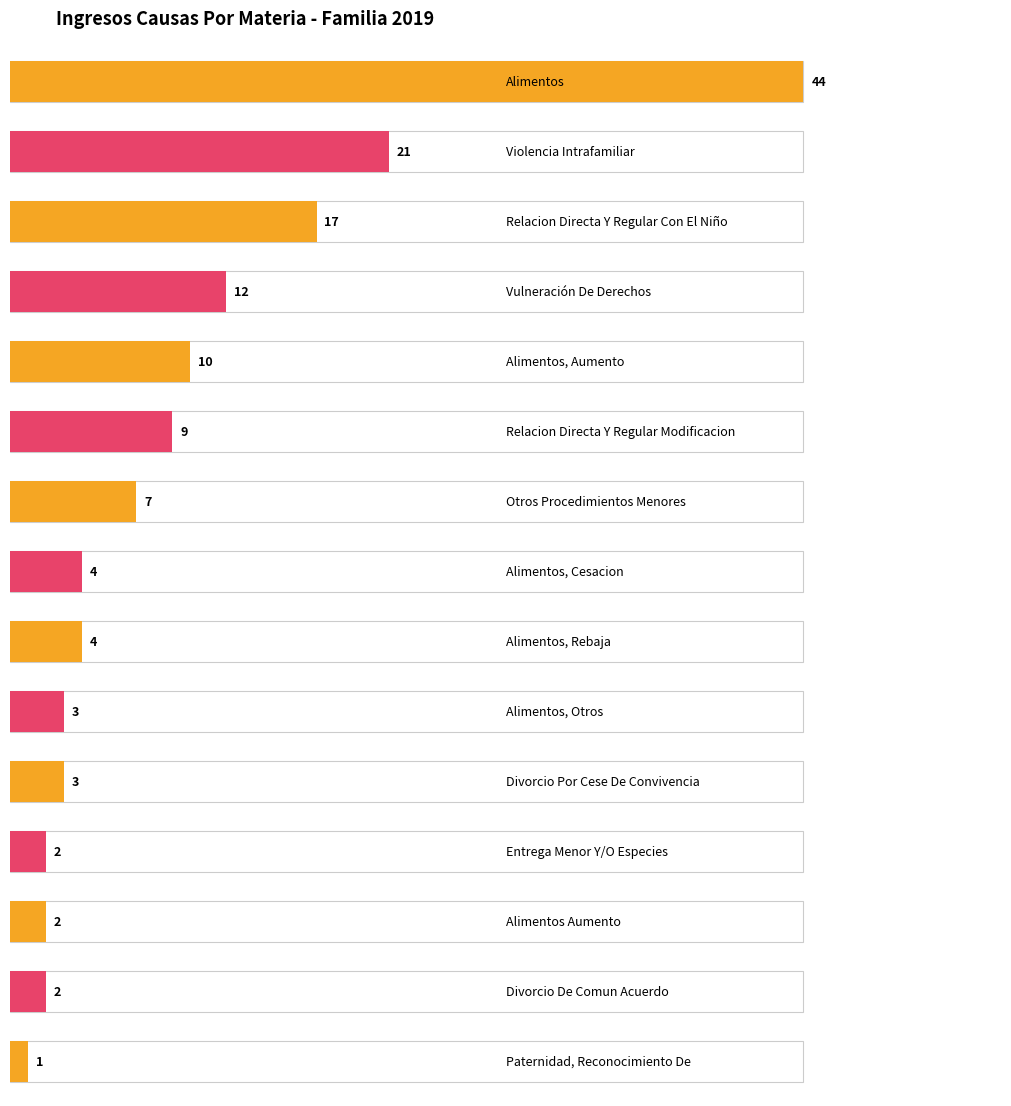

Does the chart contain any negative values?

No